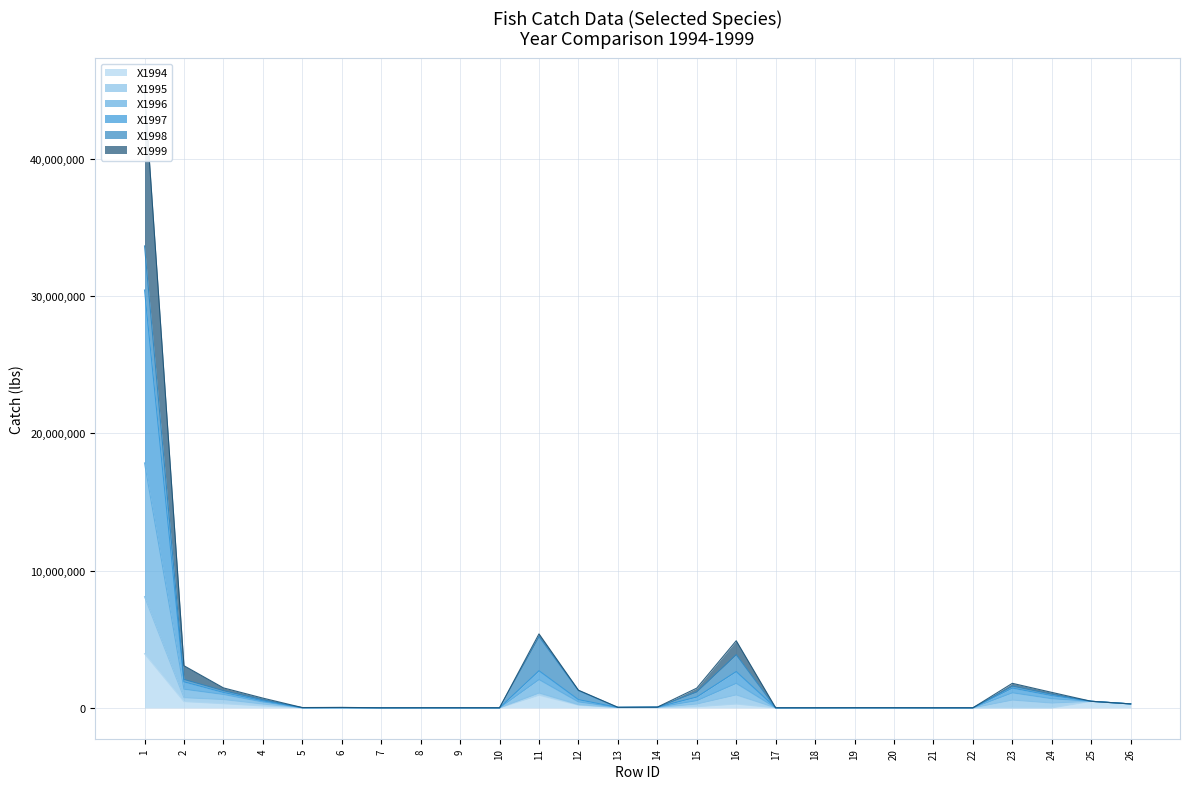

What is the difference between the X1994 values at 20 and 10?

8